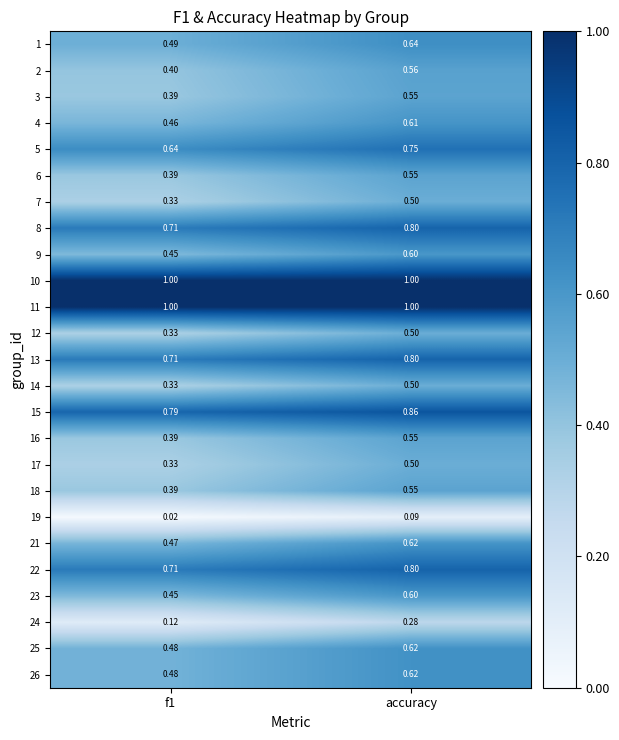

Is the value of 12 at f1 greater than the value of 11 at accuracy?

No